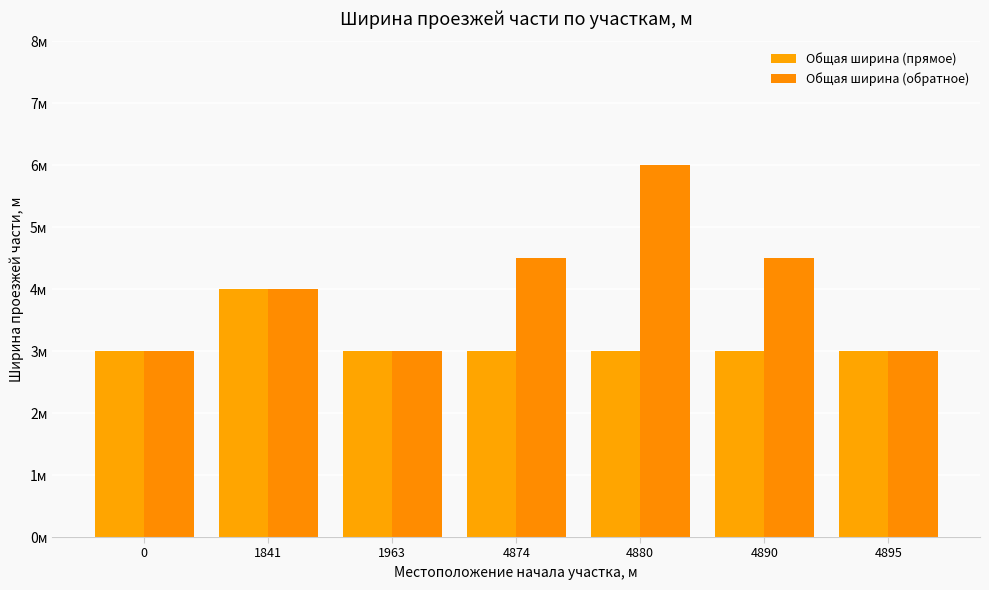

Are the bars grouped side by side (vs. stacked)?

Yes